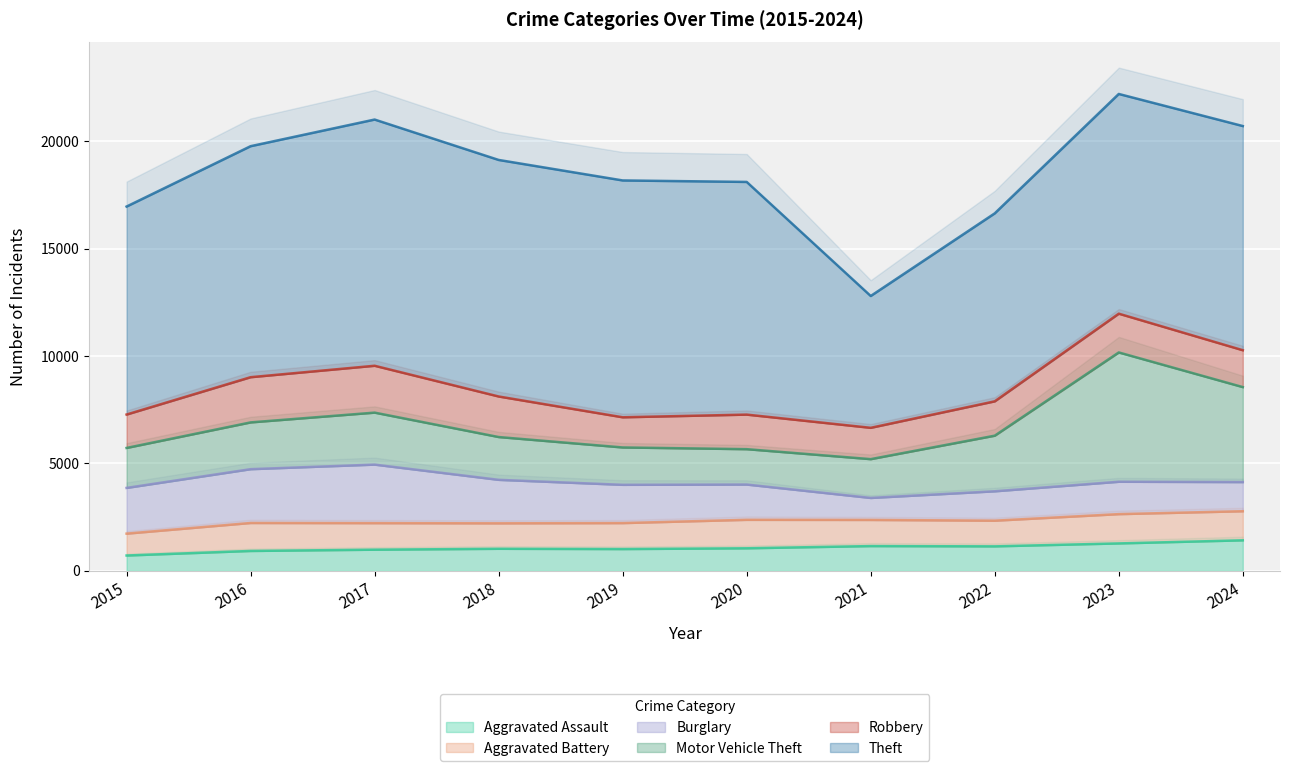

Is it true that Motor Vehicle Theft equals 2407 at 2019?

False